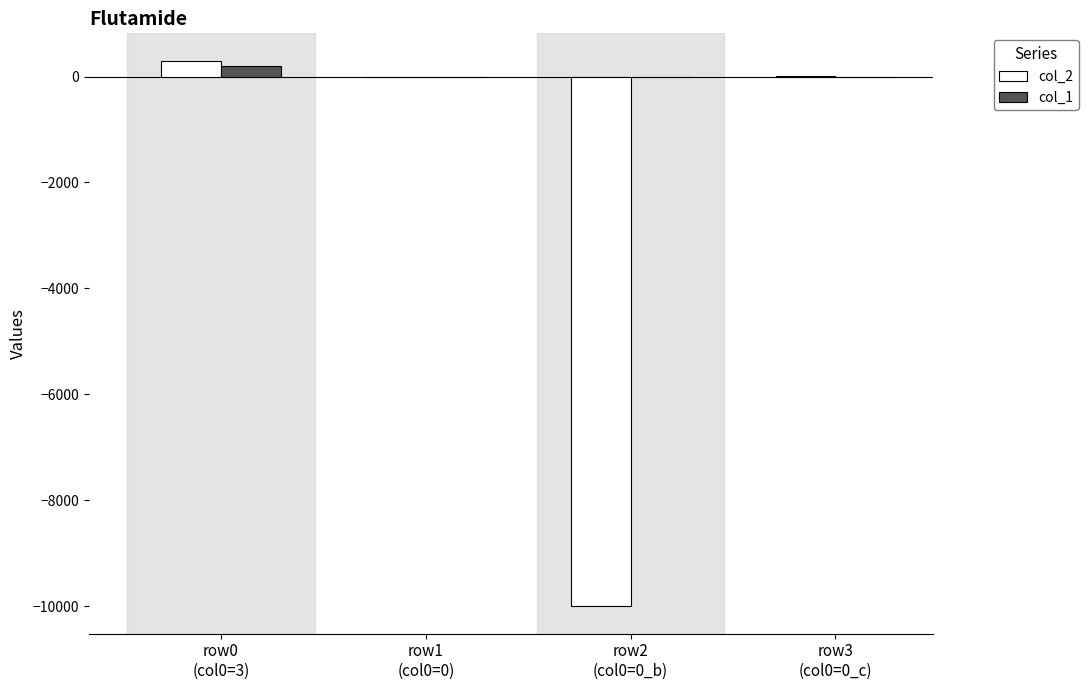

How many series are shown in this chart?

2